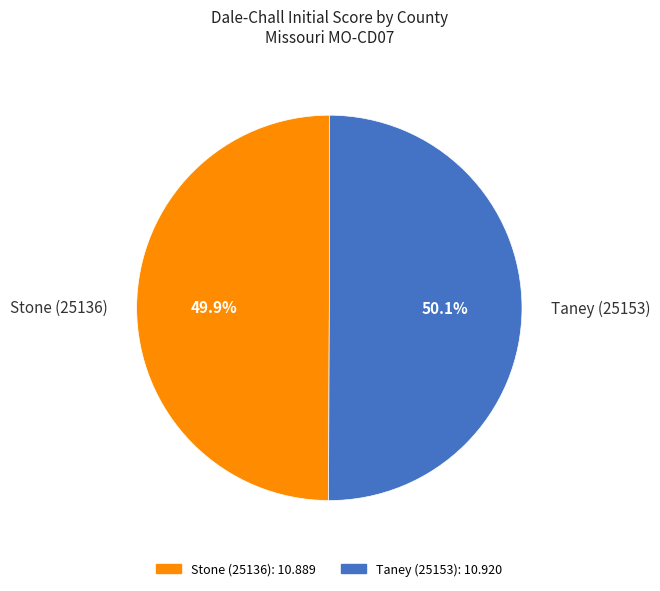

The Stone (25136) slice represents 38% of the pie. True or false?

False